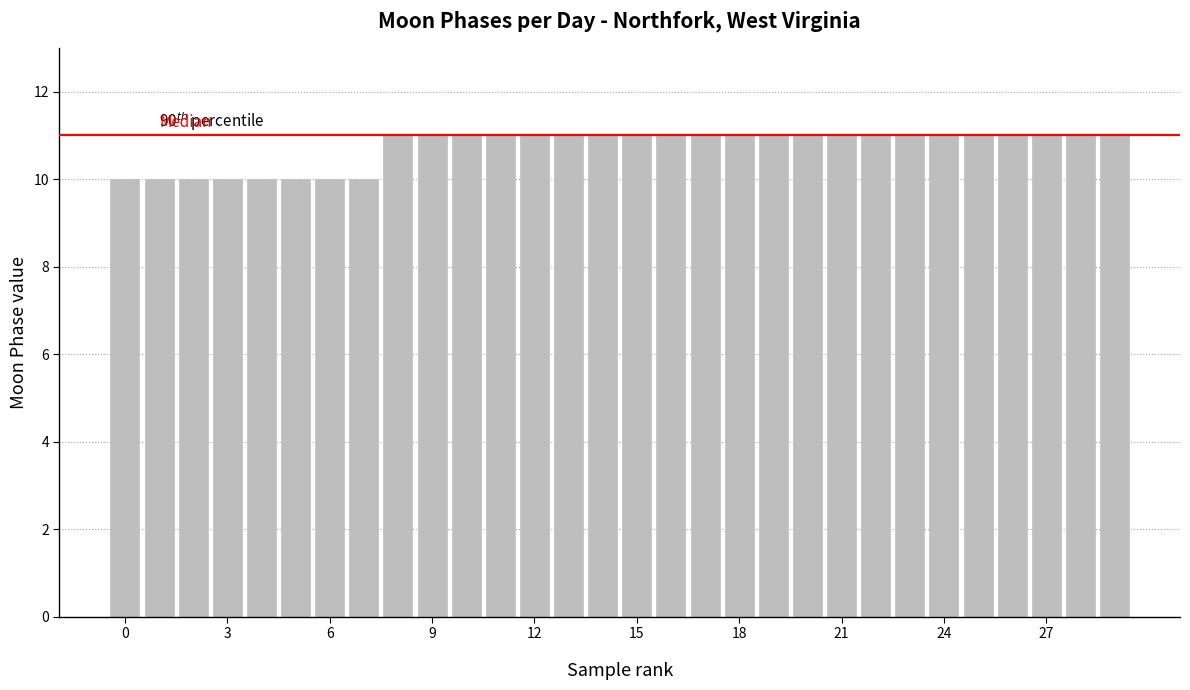

What is the sum of all values?

322